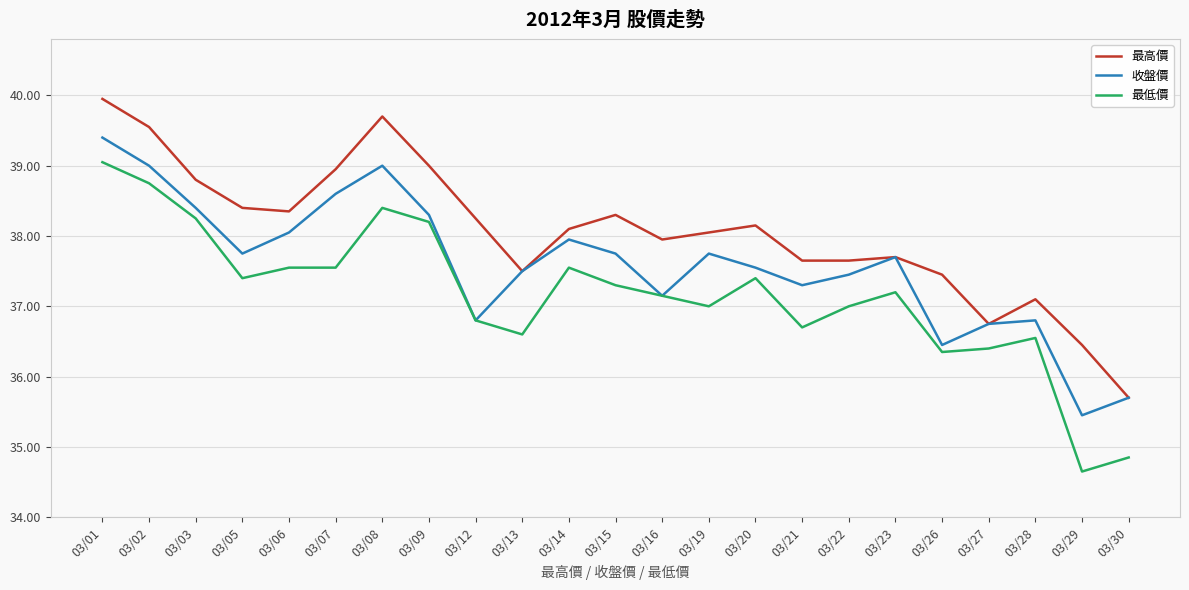

Is the value of 收盤價 at 03/02 greater than the value of 最高價 at 03/22?

Yes